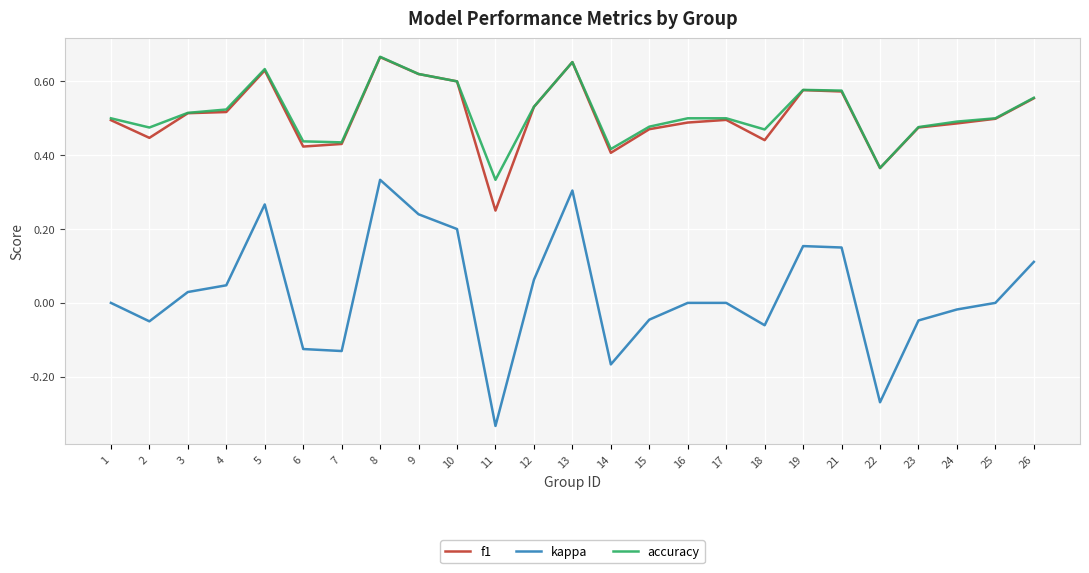

At which category does f1 reach its first local valley?

2